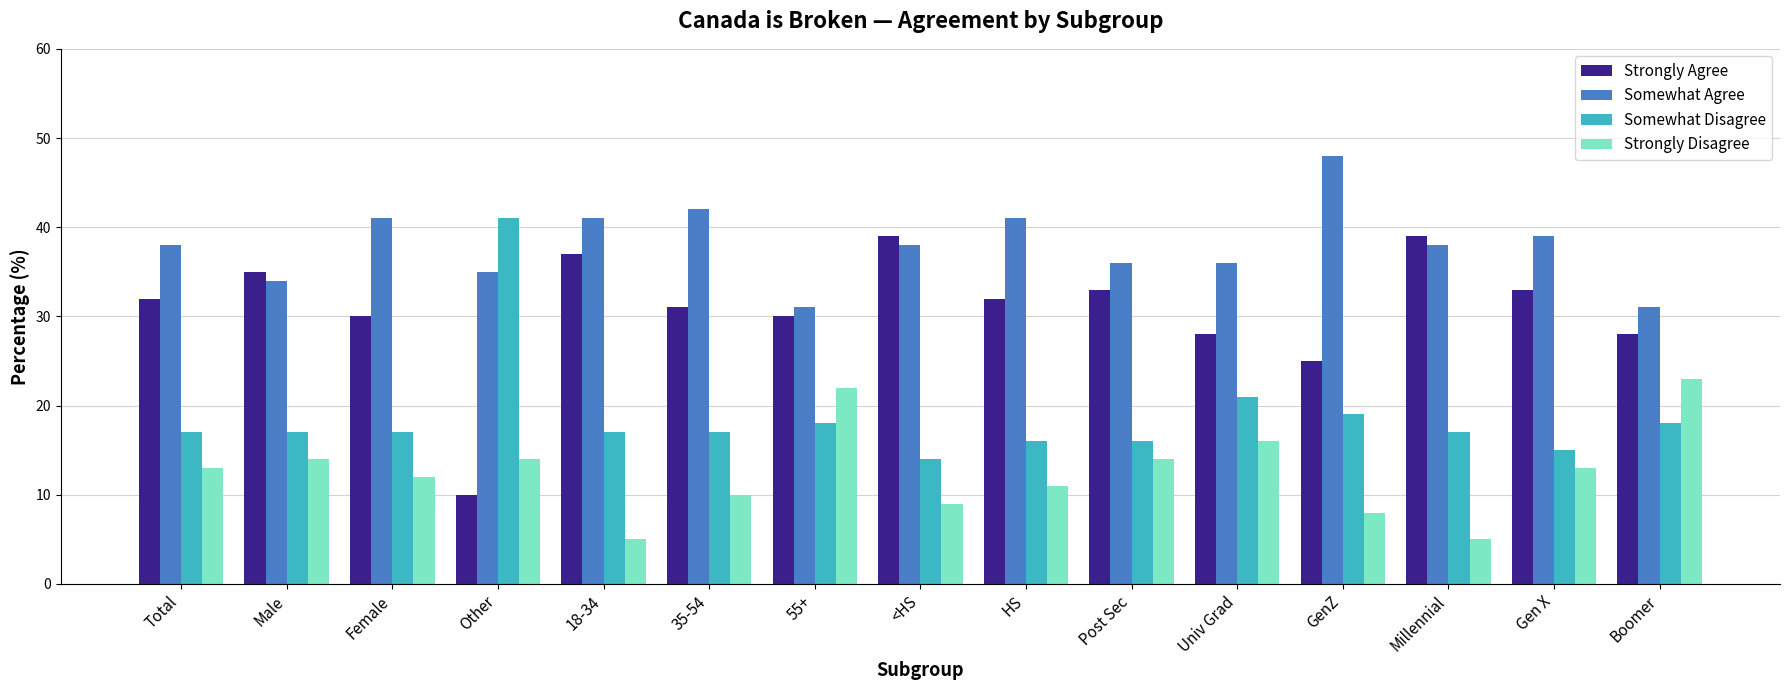

Which series has the widest spread of values?

Strongly Agree